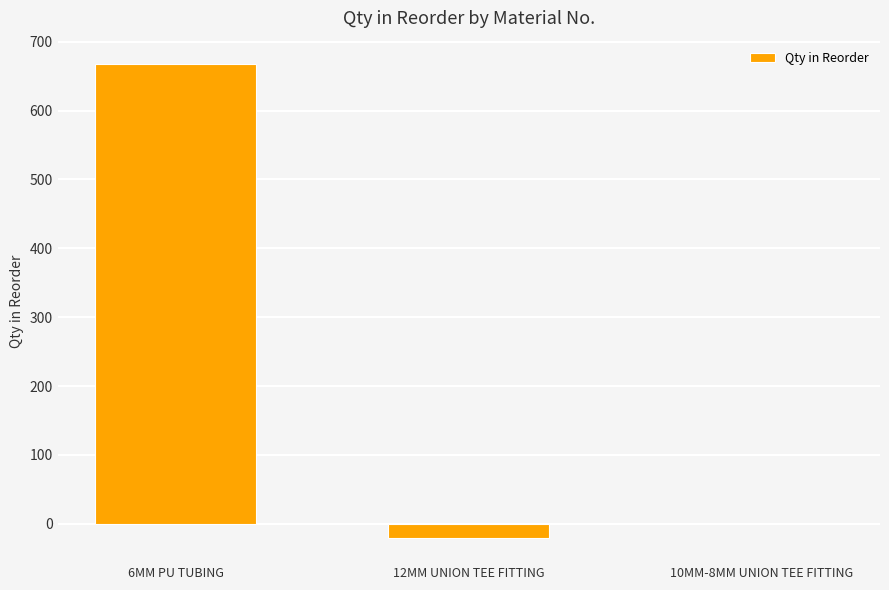

Are the bars horizontal?

No